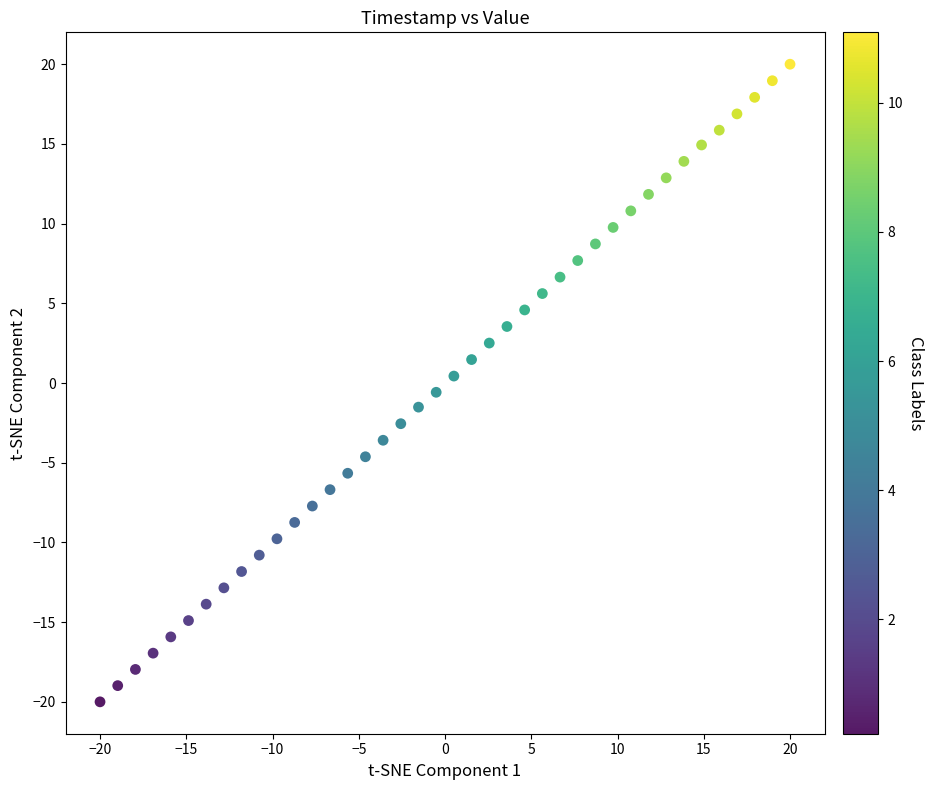

What is the range of X values (max minus min)?

40.0